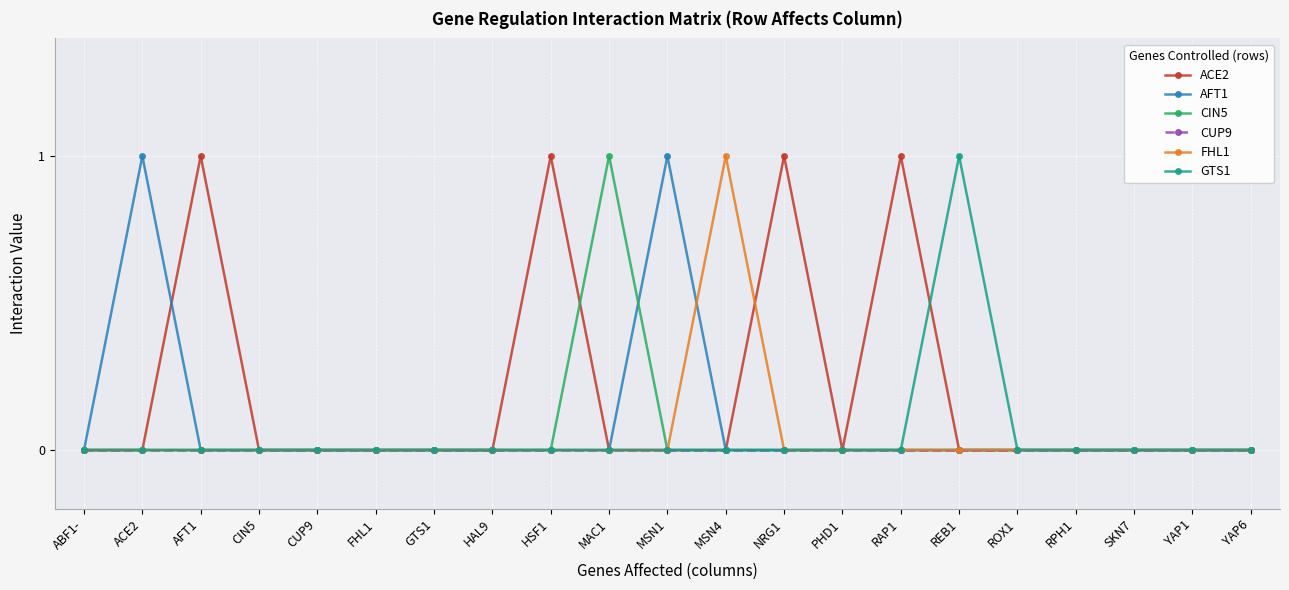

Which series has the largest total across all categories?

ACE2